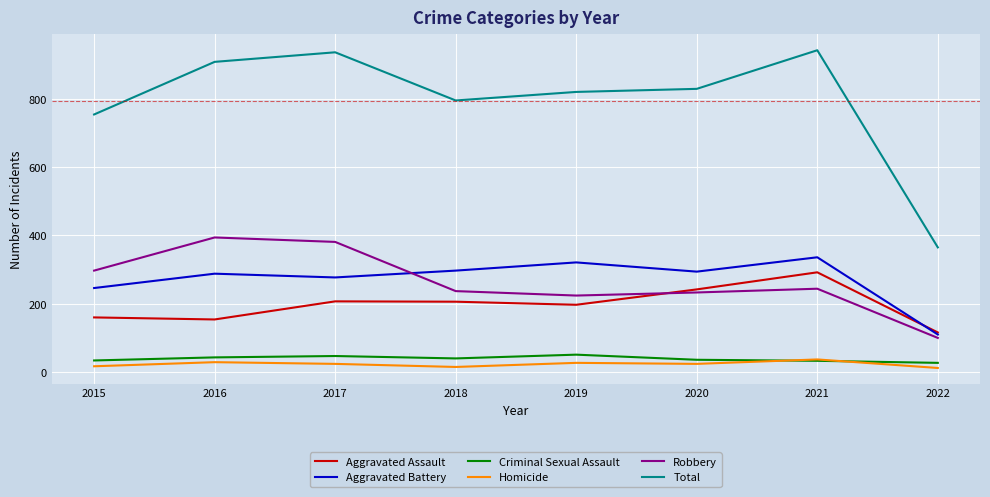

Which series has the largest range (max minus min)?

Total